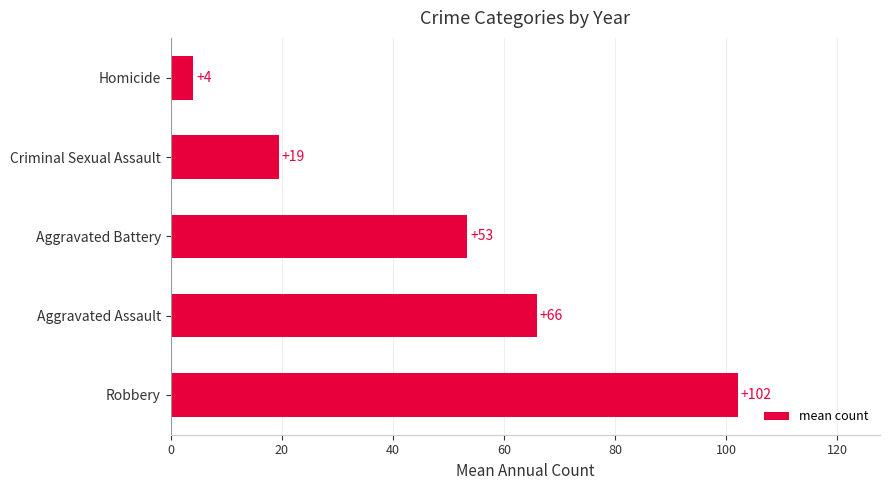

Does the chart contain any negative values?

No